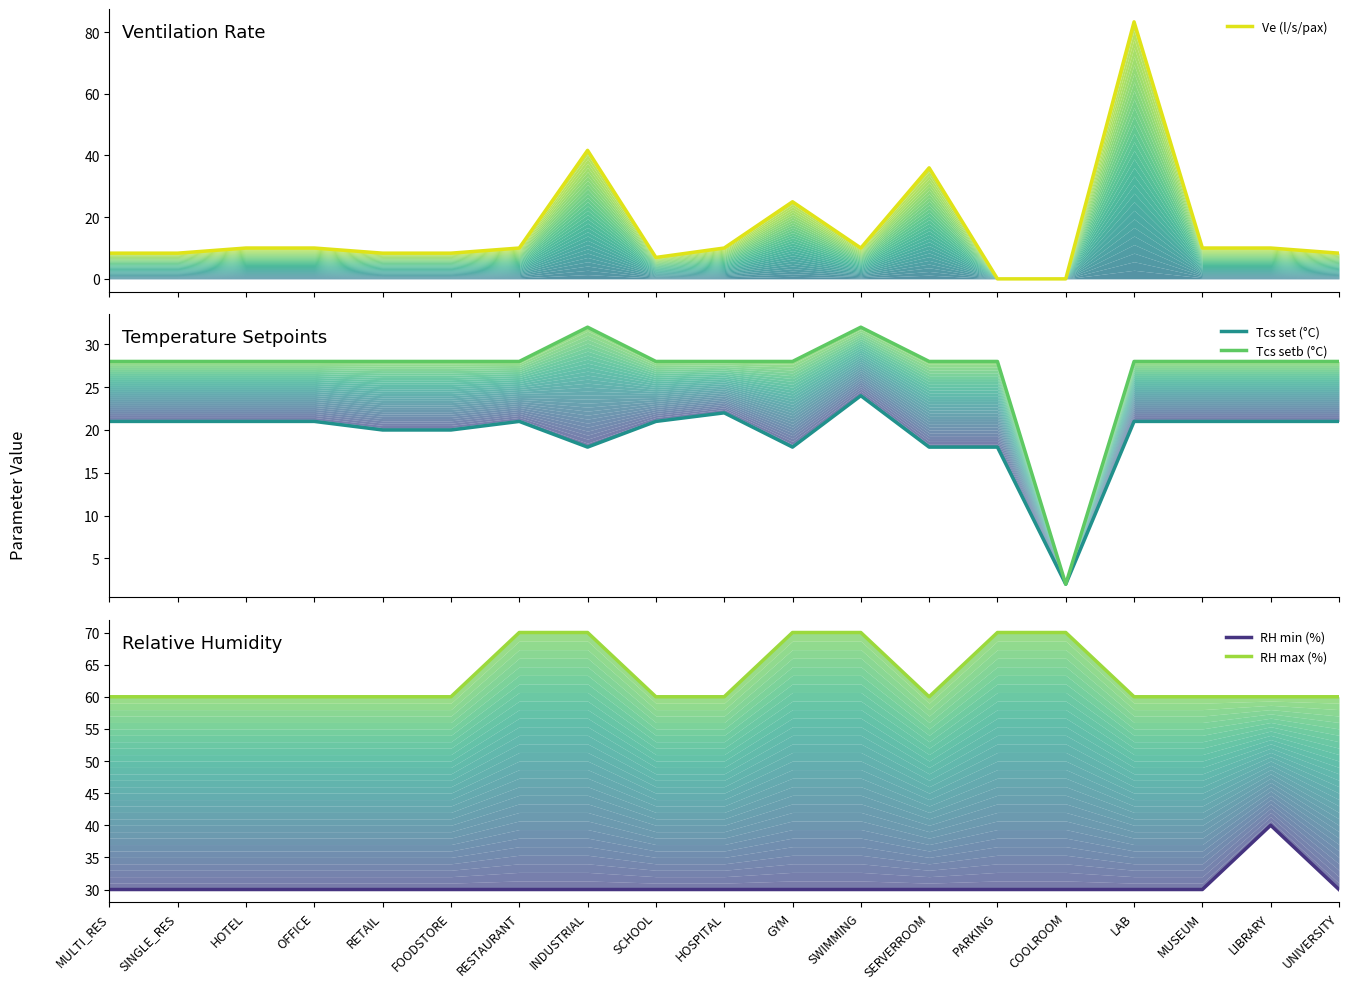

How many lines are shown in the chart?

5